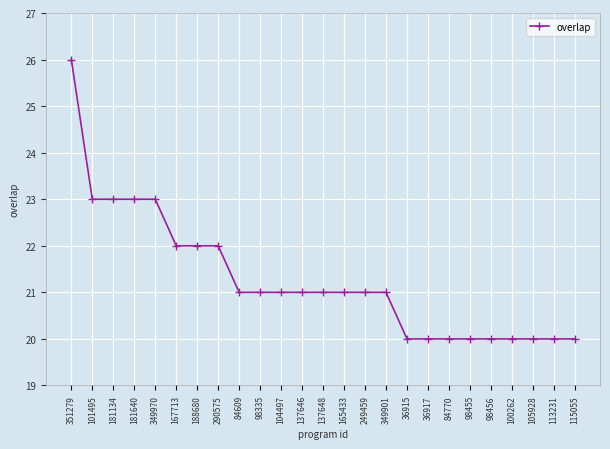

How many data points are less than 21?

9